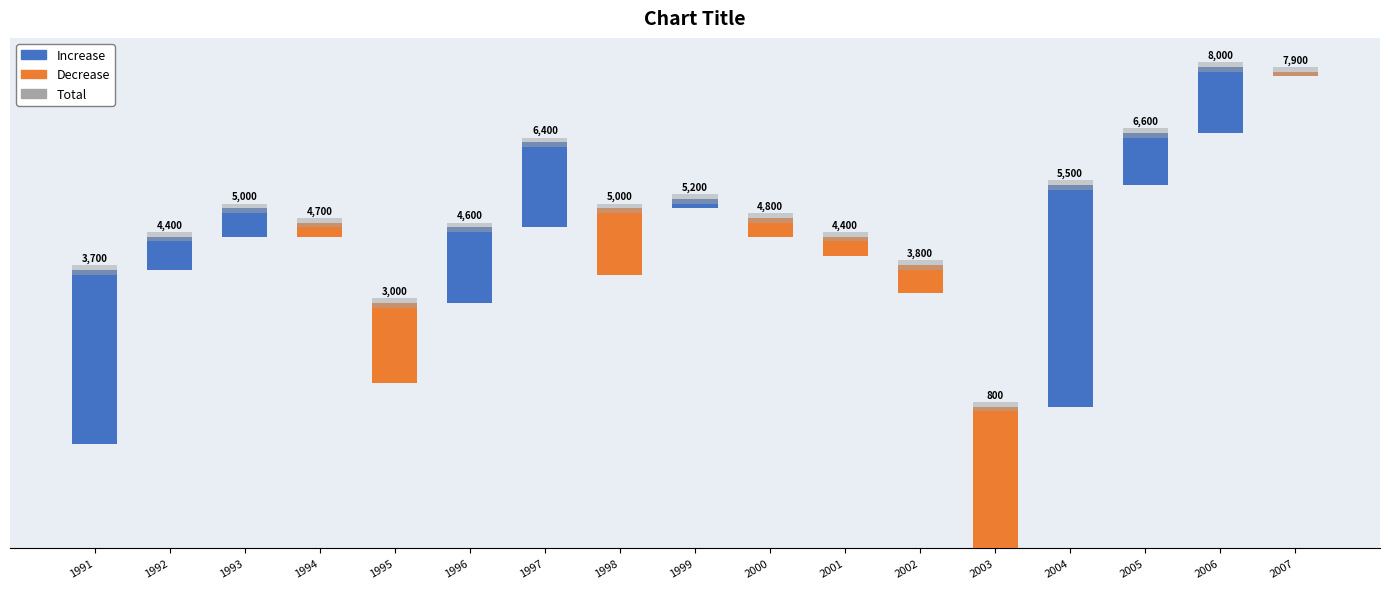

Which series has the largest total across all categories?

Increase